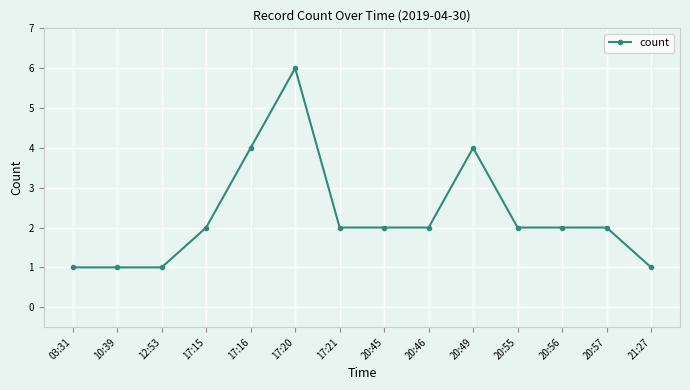

True or false: the data has more than 1 interior local peaks.

True